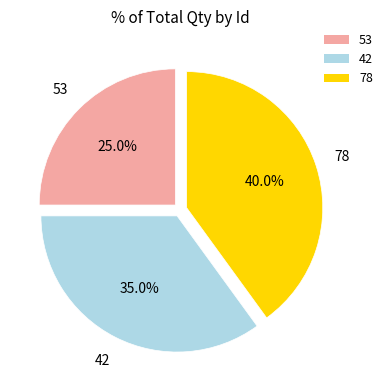

What is the ratio of the value at 53 to the value at 78?

0.6